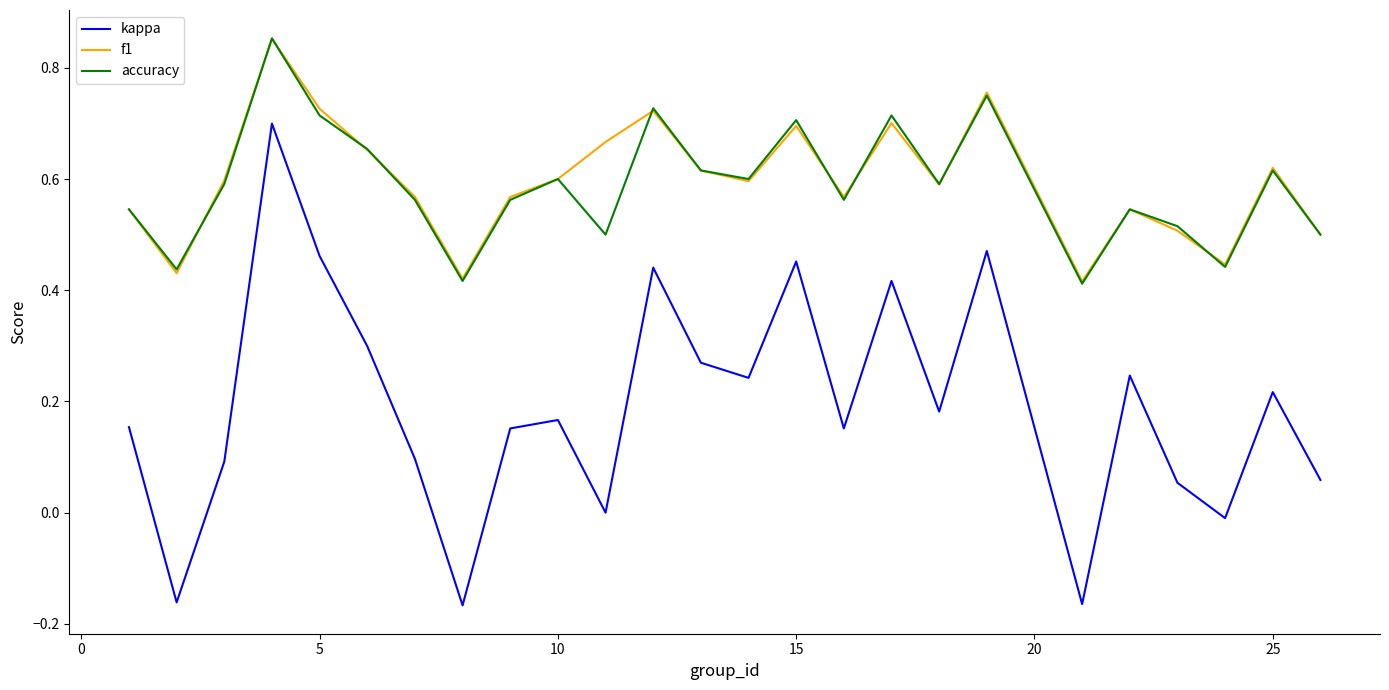

True or false: accuracy and kappa intersect in this chart.

False